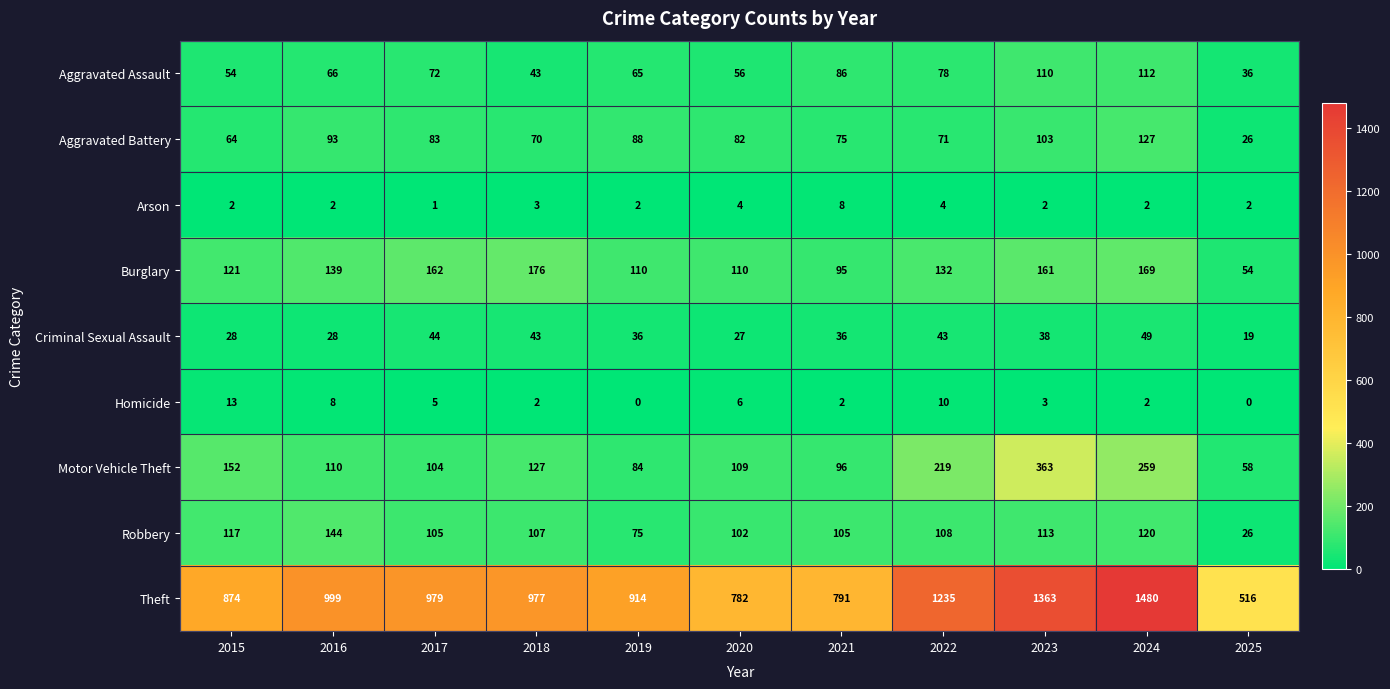

Is it true that Aggravated Assault equals 72 at 2017?

True